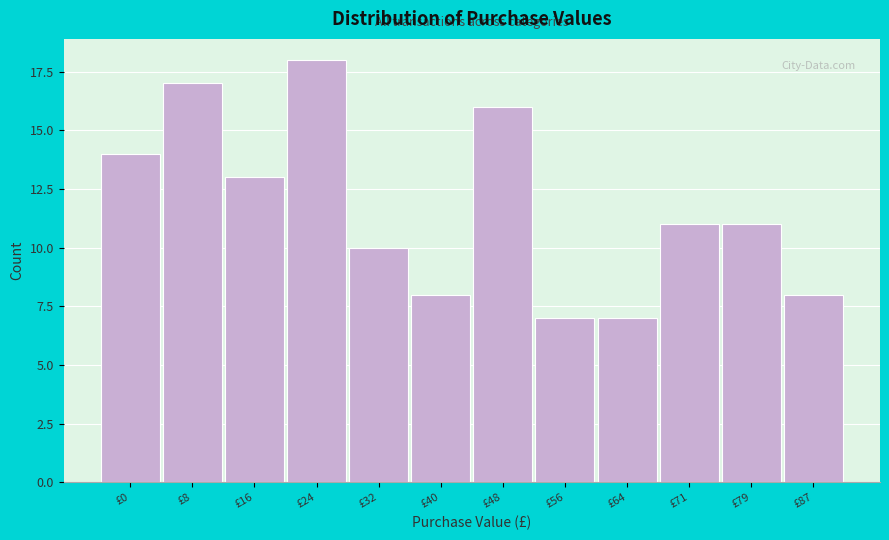

Reading right to left, extract all data points from this chart.

£87=8	£79=11	£71=11	£64=7	£56=7	£48=16	£40=8	£32=10	£24=18	£16=13	£8=17	£0=14